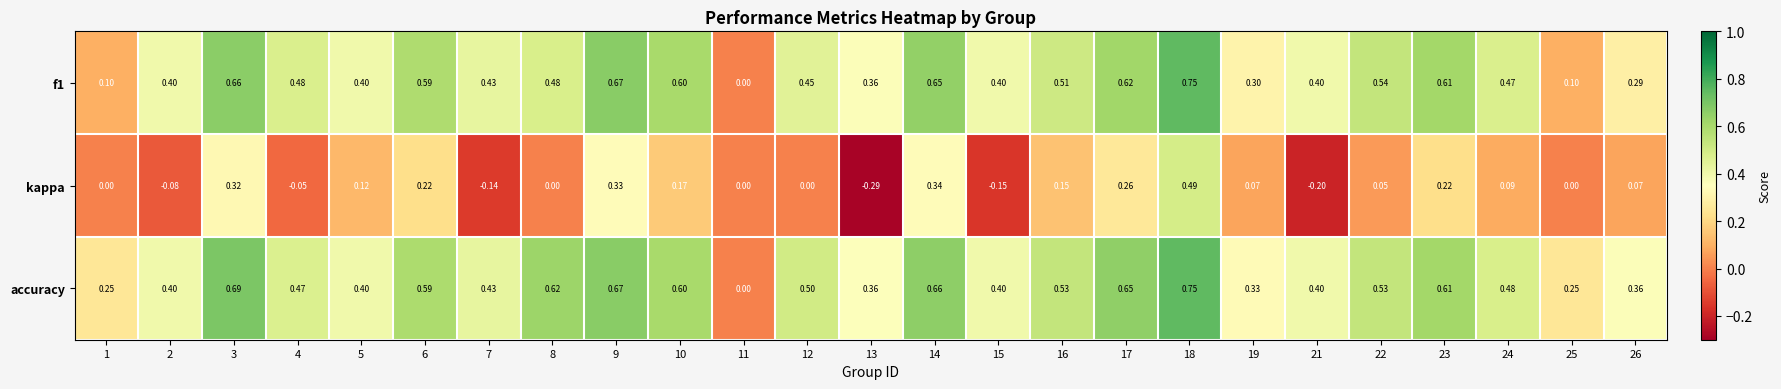

Which category has the lowest value across all series?

13